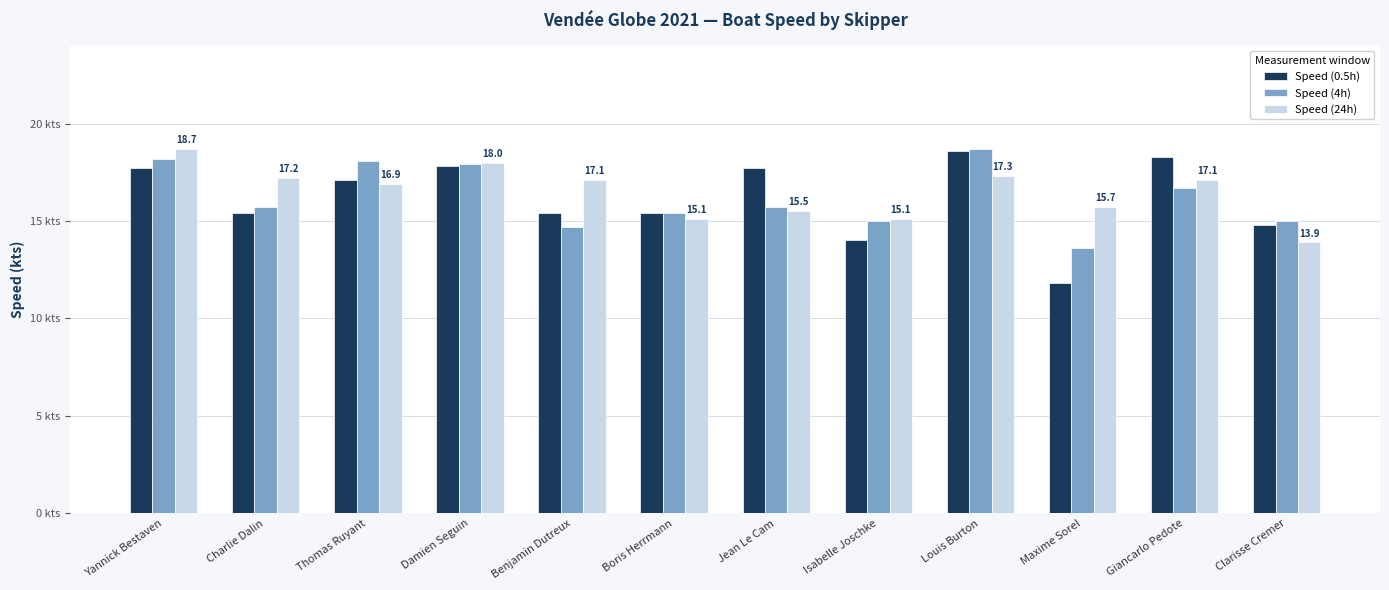

Between Jean Le Cam and Yannick Bestaven, which is larger?

Jean Le Cam